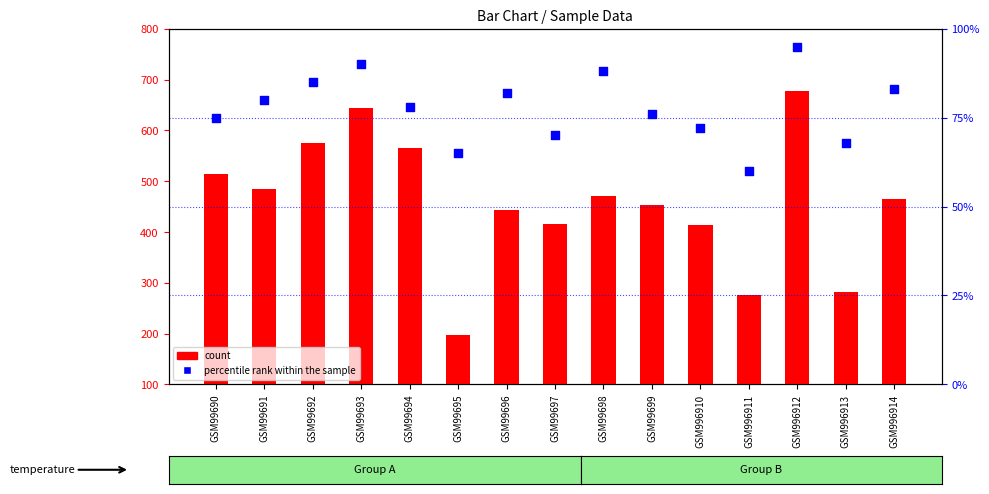

Which series reaches the maximum Y coordinate?

count